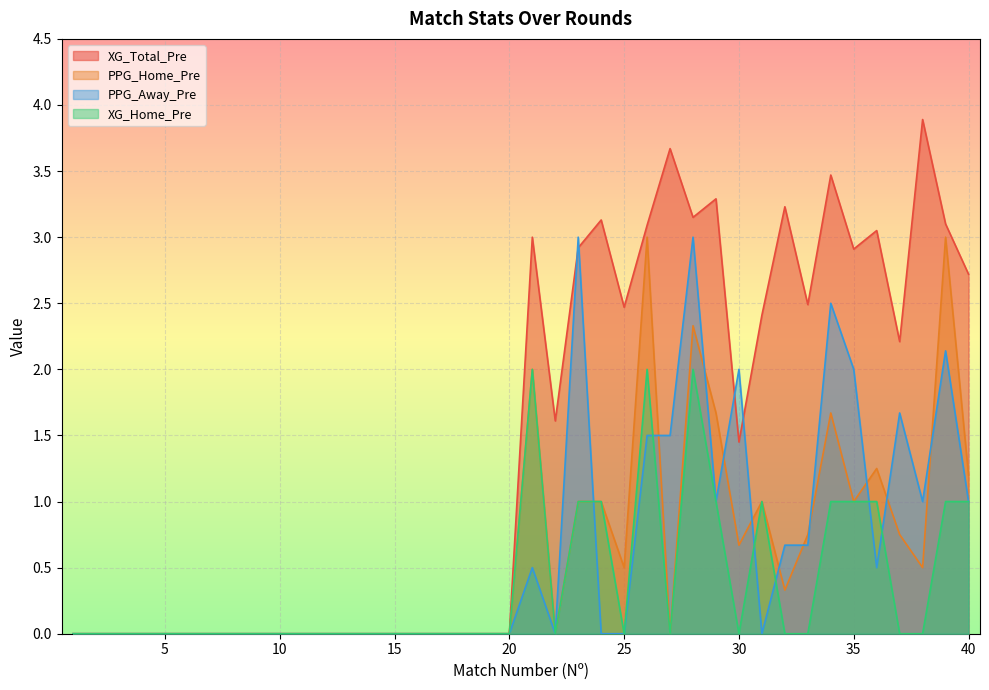

Reading left to right, extract all data points from this chart.

XG_Total_Pre: 1=0.0	2=0.0	3=0.0	4=0.0	5=0.0	6=0.0	7=0.0	8=0.0	9=0.0	10=0.0	11=0.0	12=0.0	13=0.0	14=0.0	15=0.0	16=0.0	17=0.0	18=0.0	19=0.0	20=0.0	21=3.0	22=1.6	23=2.9	24=3.1	25=2.5	26=3.1	27=3.7	28=3.1	29=3.3	30=1.4	31=2.4	32=3.2	33=2.5	34=3.5	35=2.9	36=3.0	37=2.2	38=3.9	39=3.1	40=2.7
PPG_Home_Pre: 1=0.0	2=0.0	3=0.0	4=0.0	5=0.0	6=0.0	7=0.0	8=0.0	9=0.0	10=0.0	11=0.0	12=0.0	13=0.0	14=0.0	15=0.0	16=0.0	17=0.0	18=0.0	19=0.0	20=0.0	21=2.0	22=0.0	23=1.0	24=1.0	25=0.5	26=3.0	27=0.0	28=2.3	29=1.7	30=0.7	31=1.0	32=0.3	33=0.8	34=1.7	35=1.0	36=1.2	37=0.8	38=0.5	39=3.0	40=1.2
PPG_Away_Pre: 1=0.0	2=0.0	3=0.0	4=0.0	5=0.0	6=0.0	7=0.0	8=0.0	9=0.0	10=0.0	11=0.0	12=0.0	13=0.0	14=0.0	15=0.0	16=0.0	17=0.0	18=0.0	19=0.0	20=0.0	21=0.5	22=0.0	23=3.0	24=0.0	25=0.0	26=1.5	27=1.5	28=3.0	29=1.0	30=2.0	31=0.0	32=0.7	33=0.7	34=2.5	35=2.0	36=0.5	37=1.7	38=1.0	39=2.1	40=1.0
XG_Home_Pre: 1=0.0	2=0.0	3=0.0	4=0.0	5=0.0	6=0.0	7=0.0	8=0.0	9=0.0	10=0.0	11=0.0	12=0.0	13=0.0	14=0.0	15=0.0	16=0.0	17=0.0	18=0.0	19=0.0	20=0.0	21=2.0	22=0.0	23=1.0	24=1.0	25=0.0	26=2.0	27=0.0	28=2.0	29=1.0	30=0.0	31=1.0	32=0.0	33=0.0	34=1.0	35=1.0	36=1.0	37=0.0	38=0.0	39=1.0	40=1.0